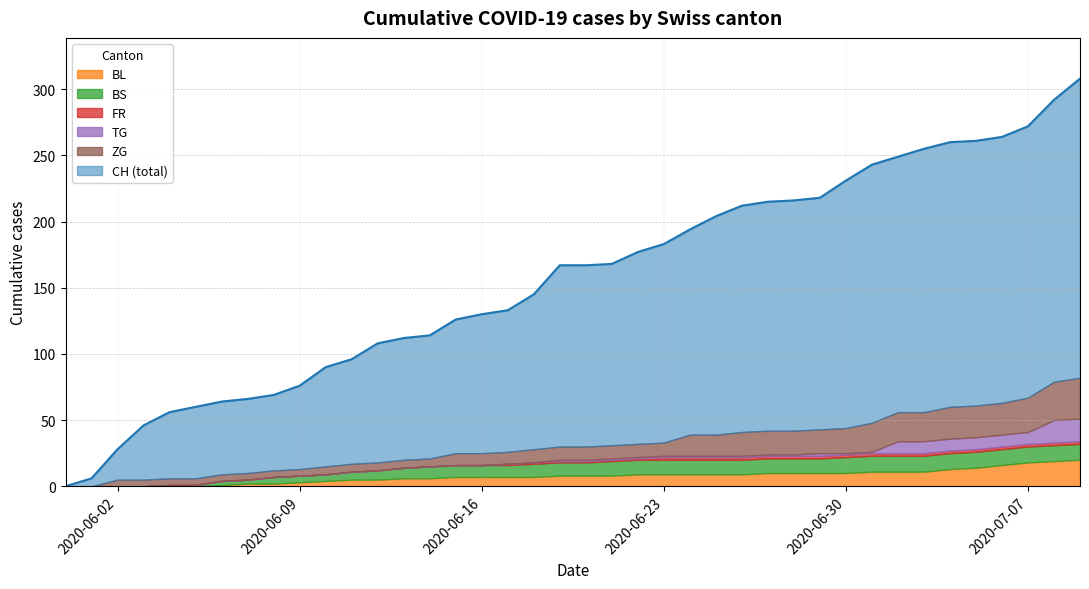

Between 2020-06-26 and 2020-06-07, which is larger?

2020-06-26